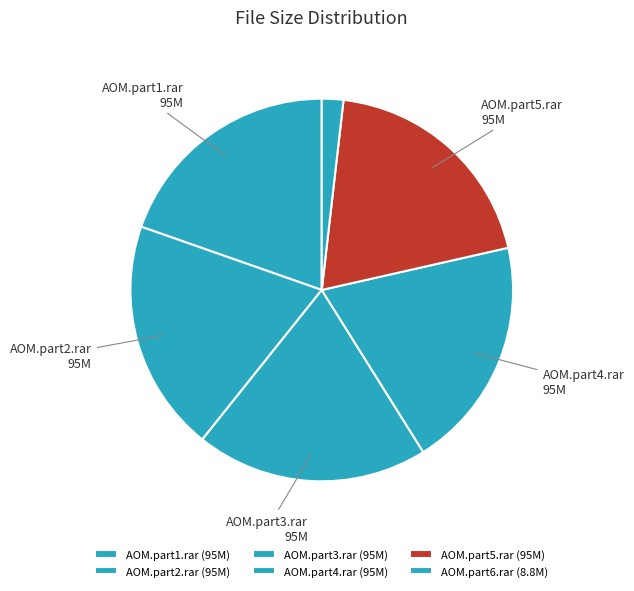

How many slices are in this pie chart?

6